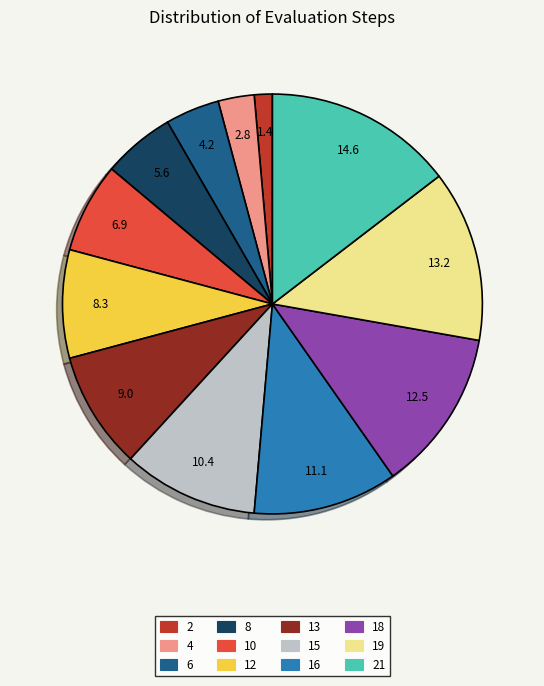

Does any single category account for the majority?

No